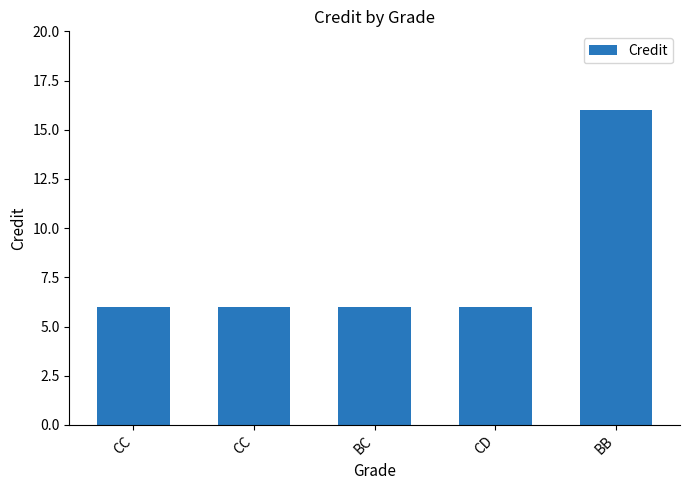

List the labels in order of value, largest first.

BB, CC, CC, BC, CD